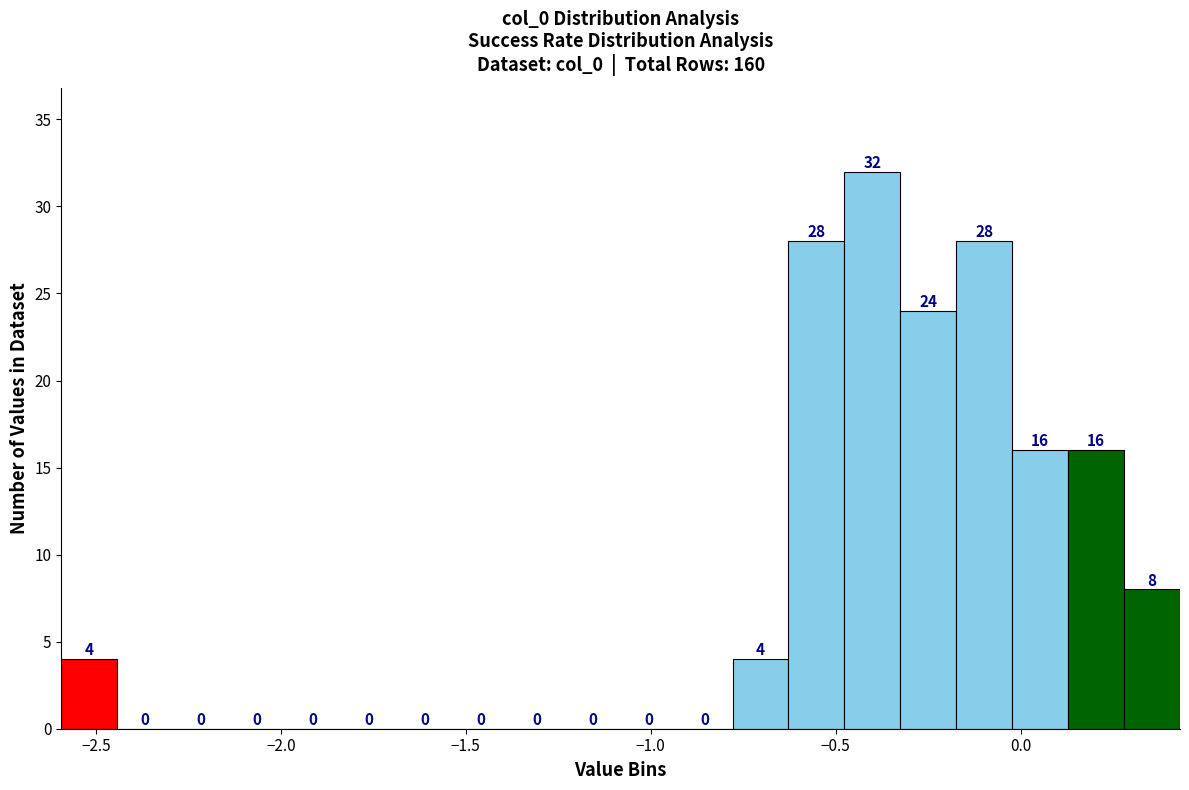

Read against the x-axis, roughly where is the centre of the tallest bar?

-0.40